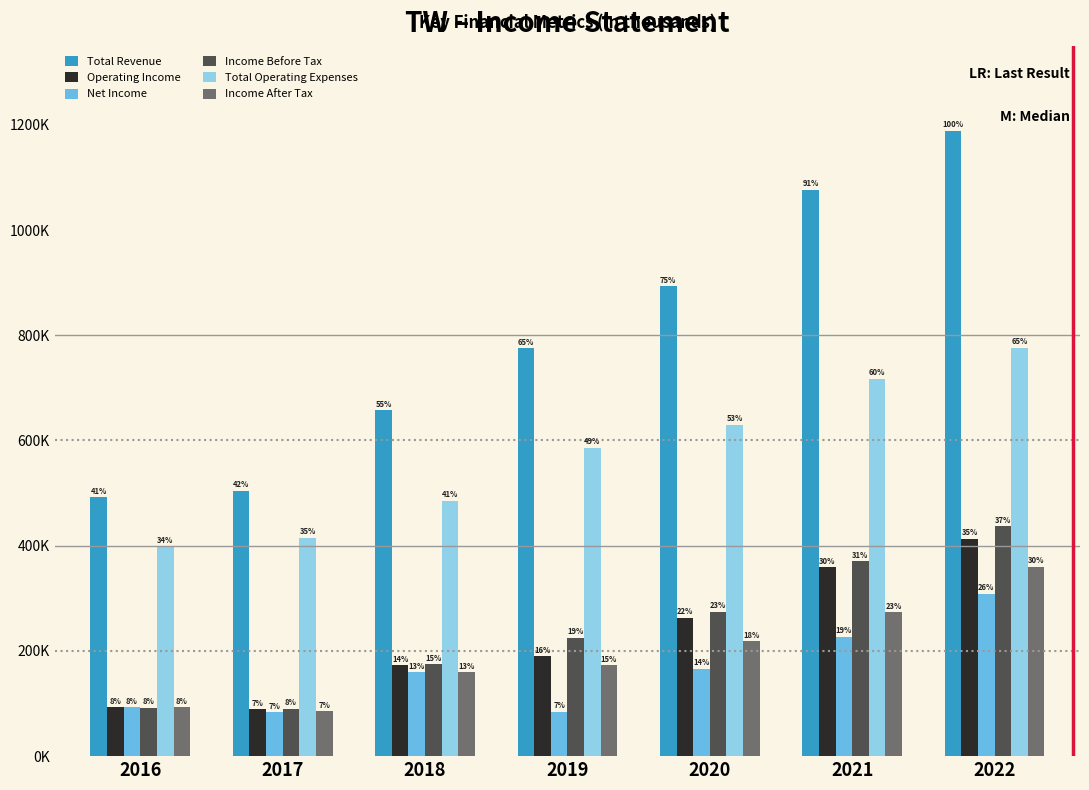

What is the value of the Income Before Tax bar at the 7th from the left?

437100